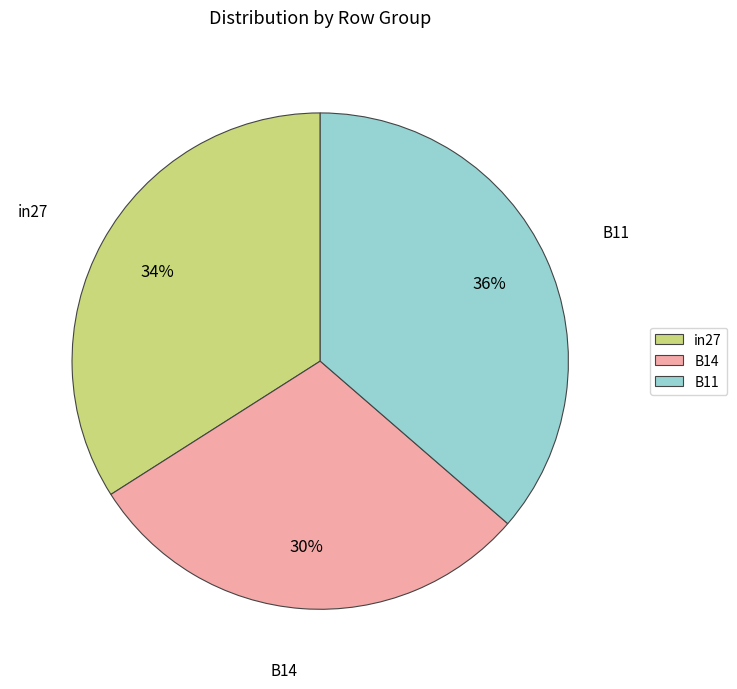

To the nearest percent, what is the combined percentage of B11 and in27?

70%